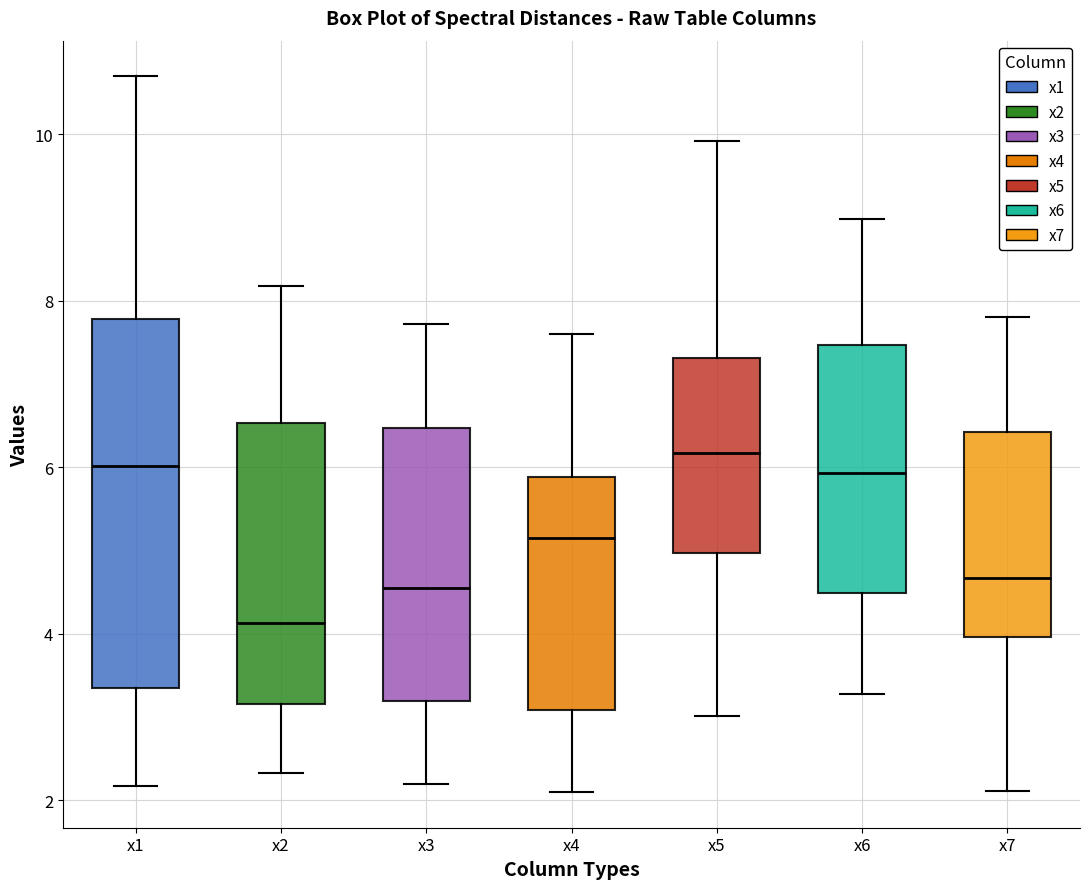

Reading left to right, read every box against the y-axis: the position of its median line, the range the box covers, and the ends of its whiskers. The values are not printed on the chart, so give them approximately, as read against the axis.

x1: median 6.0, box 3.4 to 7.8, whiskers 2.2 to 10.6
x2: median 4.2, box 3.2 to 6.6, whiskers 2.4 to 8.2
x3: median 4.6, box 3.2 to 6.4, whiskers 2.2 to 7.8
x4: median 5.2, box 3.0 to 5.8, whiskers 2.0 to 7.6
x5: median 6.2, box 5.0 to 7.4, whiskers 3.0 to 10.0
x6: median 6.0, box 4.4 to 7.4, whiskers 3.2 to 9.0
x7: median 4.6, box 4.0 to 6.4, whiskers 2.2 to 7.8